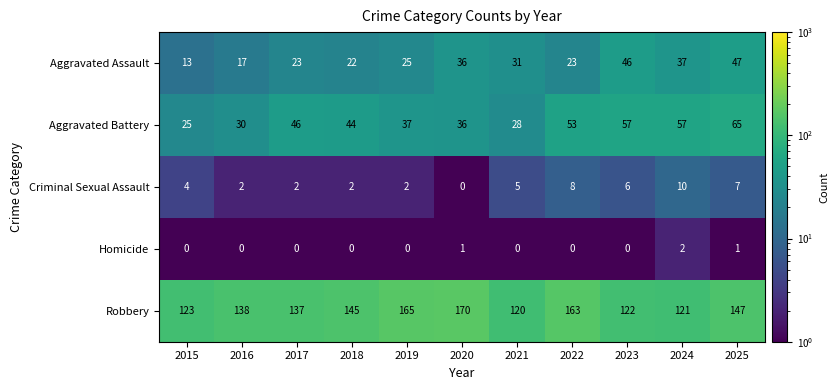

At which label is Aggravated Assault closest to 30?

2021